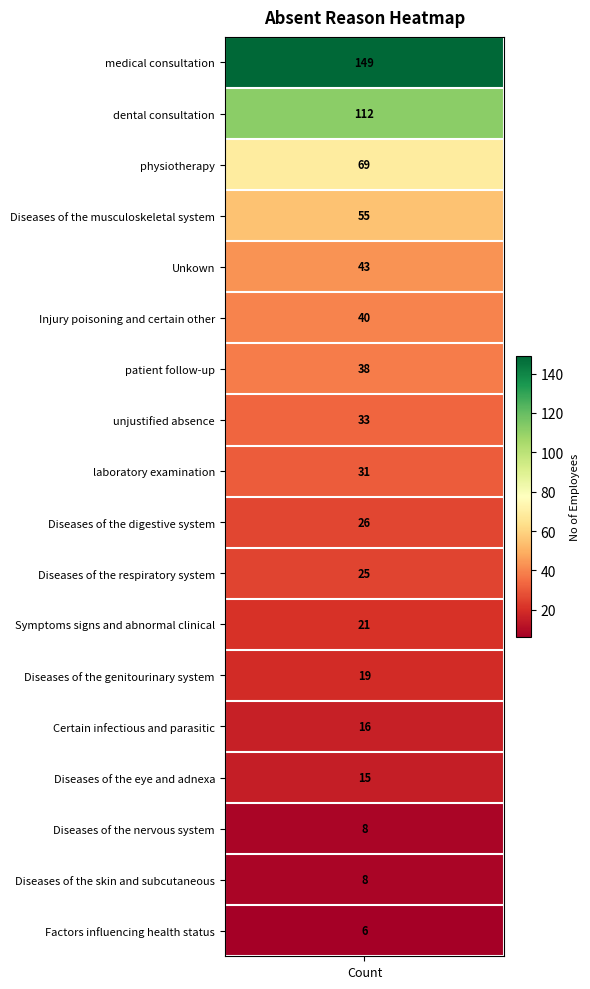

Is it true that the value at 13 is 16?

True